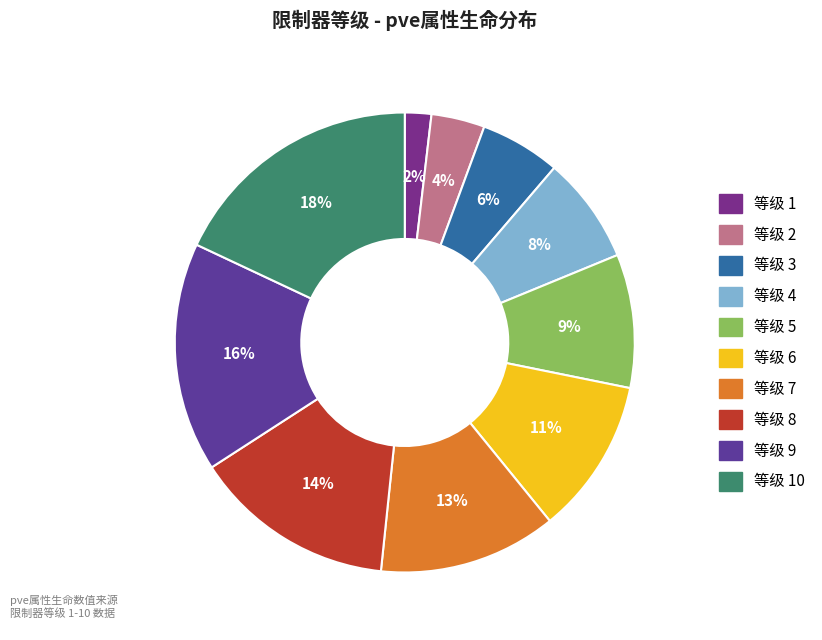

Count the number of slices in the pie.

10